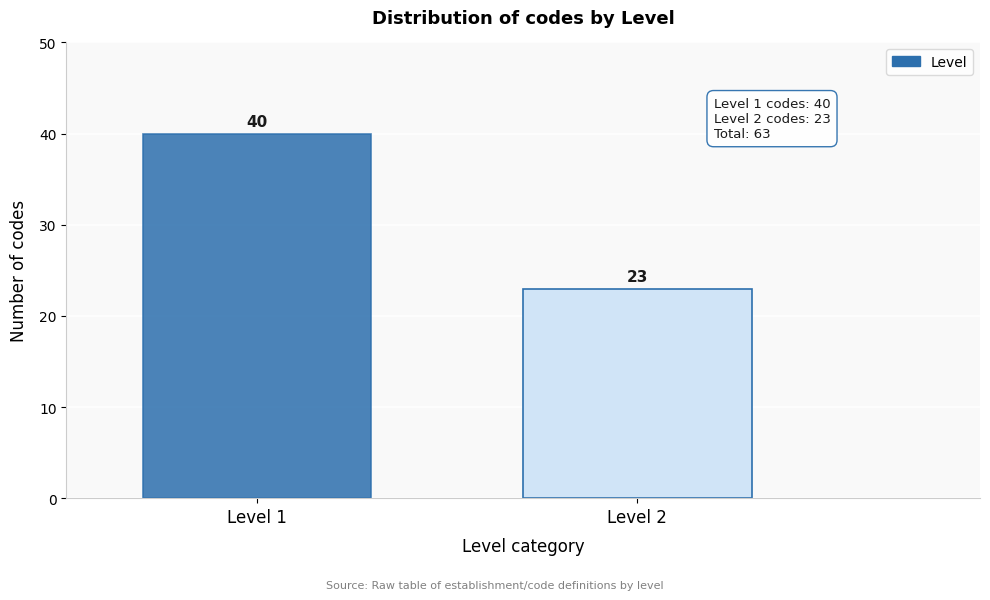

Reading left to right, transcribe all the data shown in this chart.

40	23